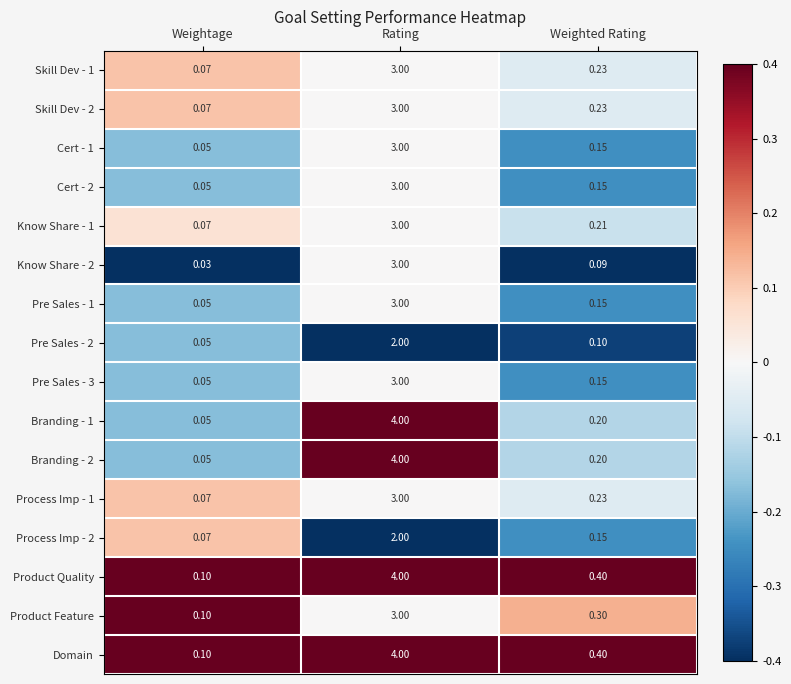

Is the value of Branding - 1 at Weightage greater than the value of Process Imp - 1 at Weightage?

No